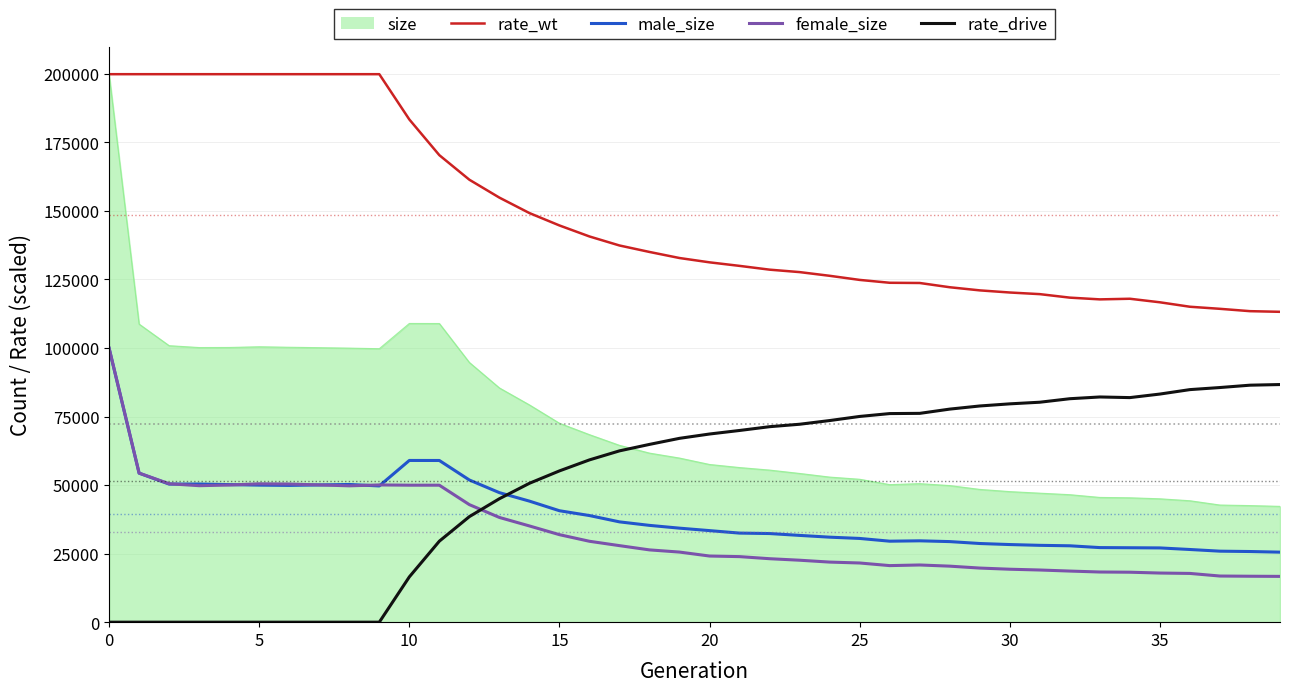

How many intersections are there between female_size and rate_drive?

1